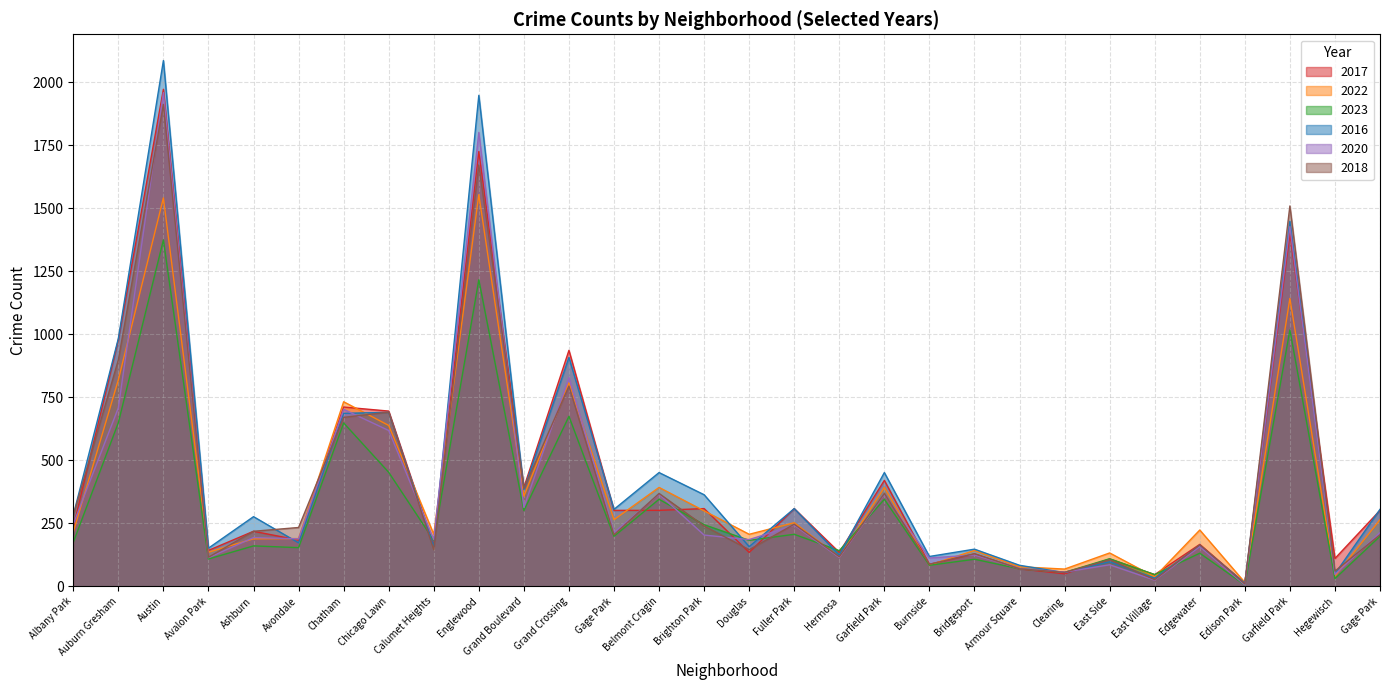

The value of 2023 at Bridgeport is 107. True or false?

True